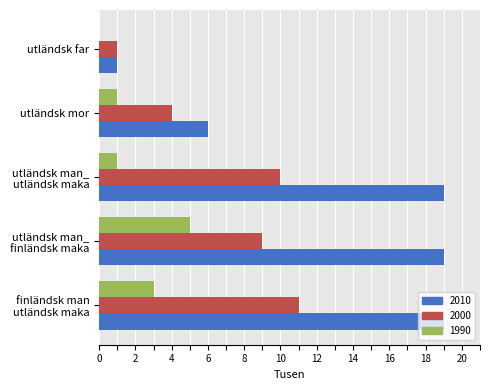

What is the maximum value for 1990?

5